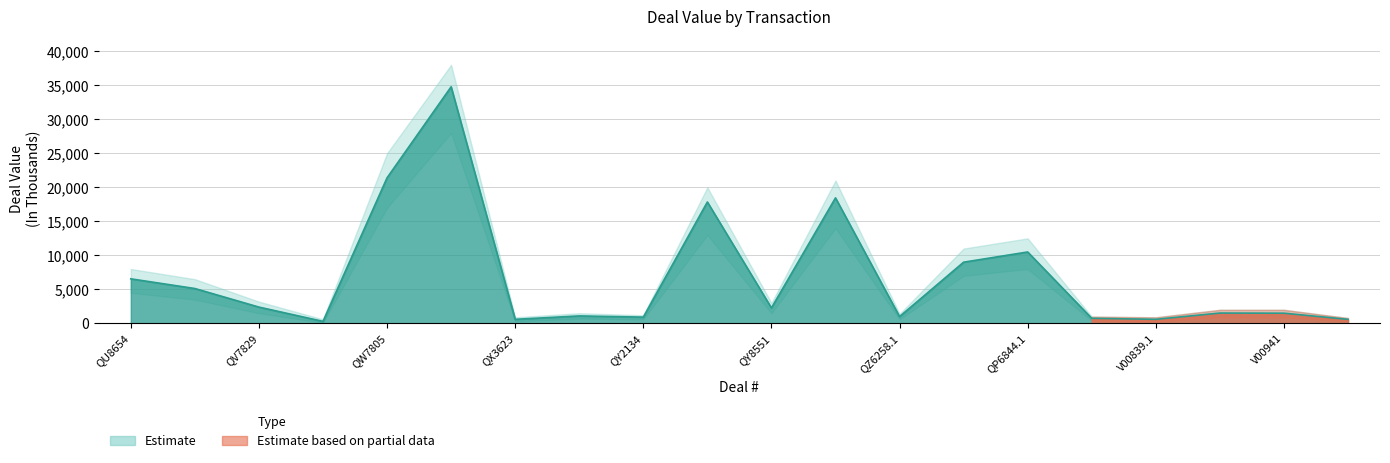

Does the chart display data point markers on the line(s)?

No